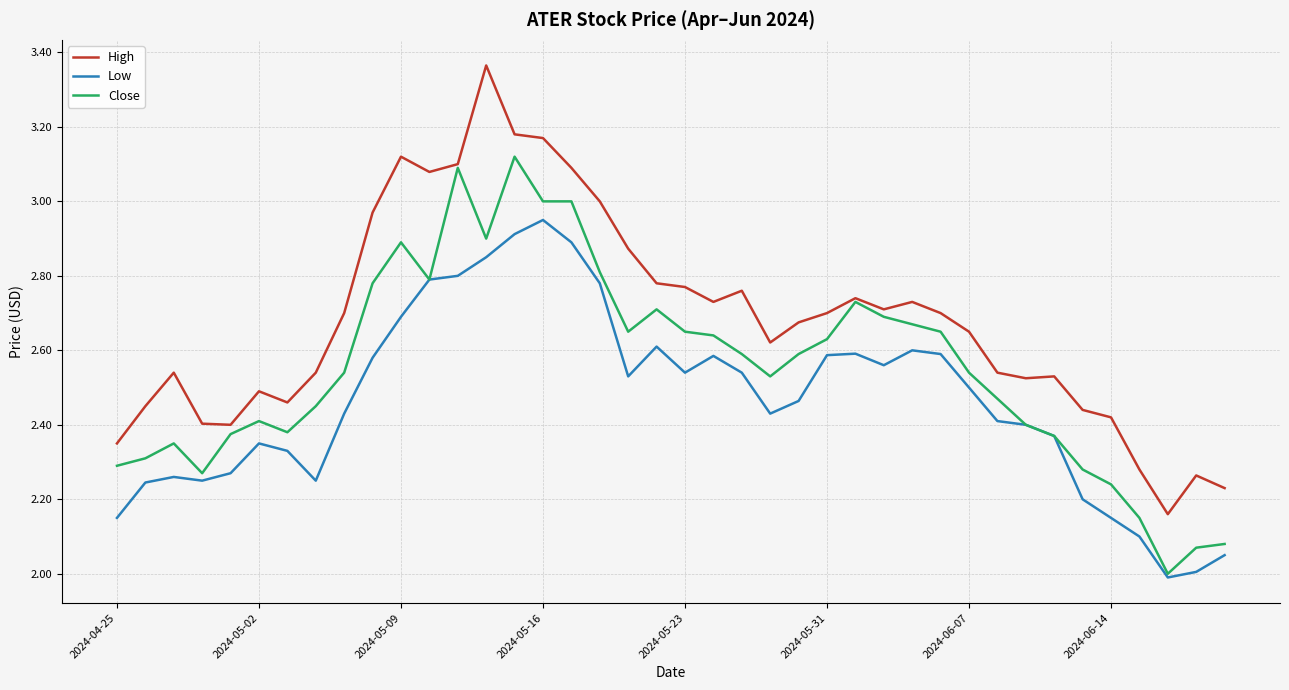

Rank the series by their average value, from lowest to highest.

Low, Close, High